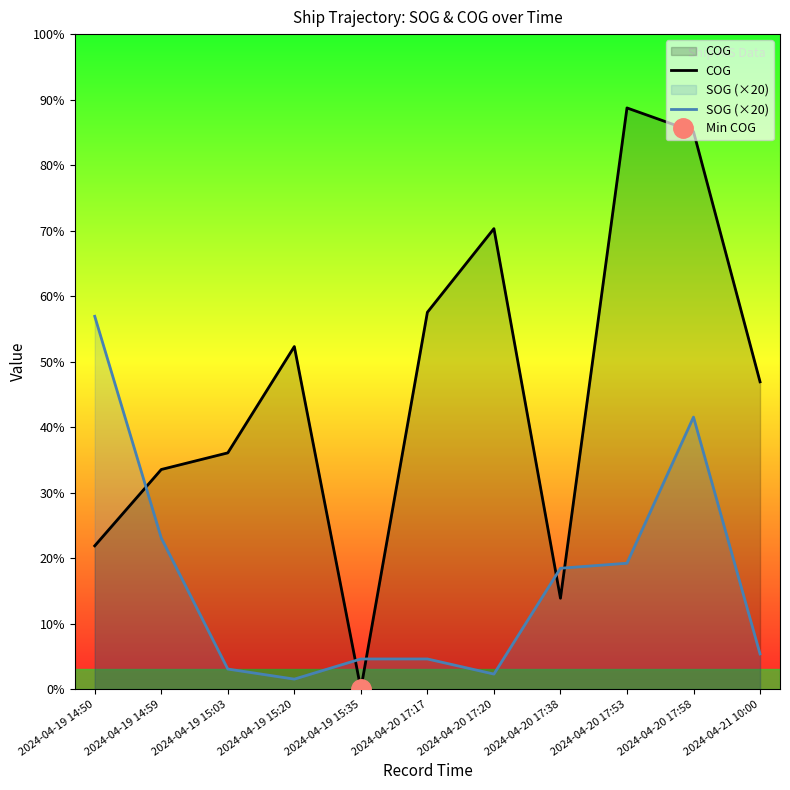

Count the number of data series in this chart.

2